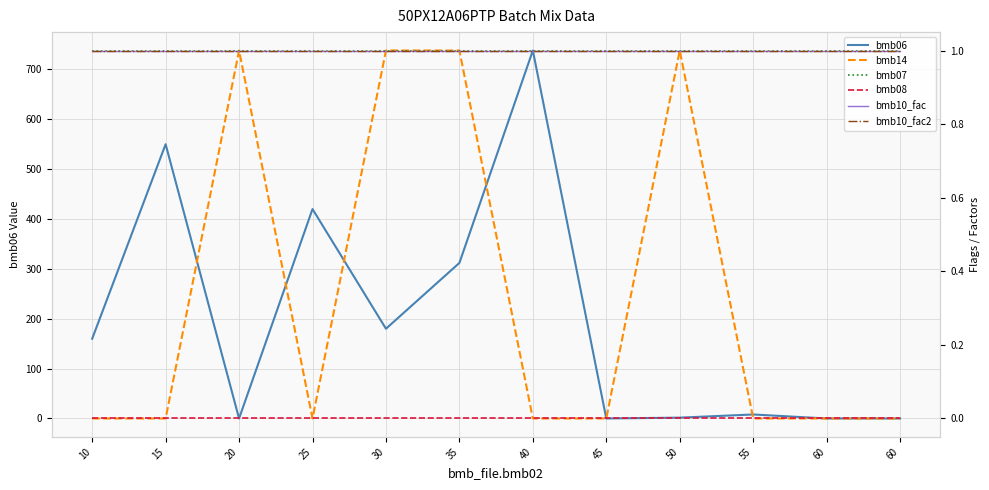

In bmb06, how many points are higher than both neighbors (excluding endpoints)?

4